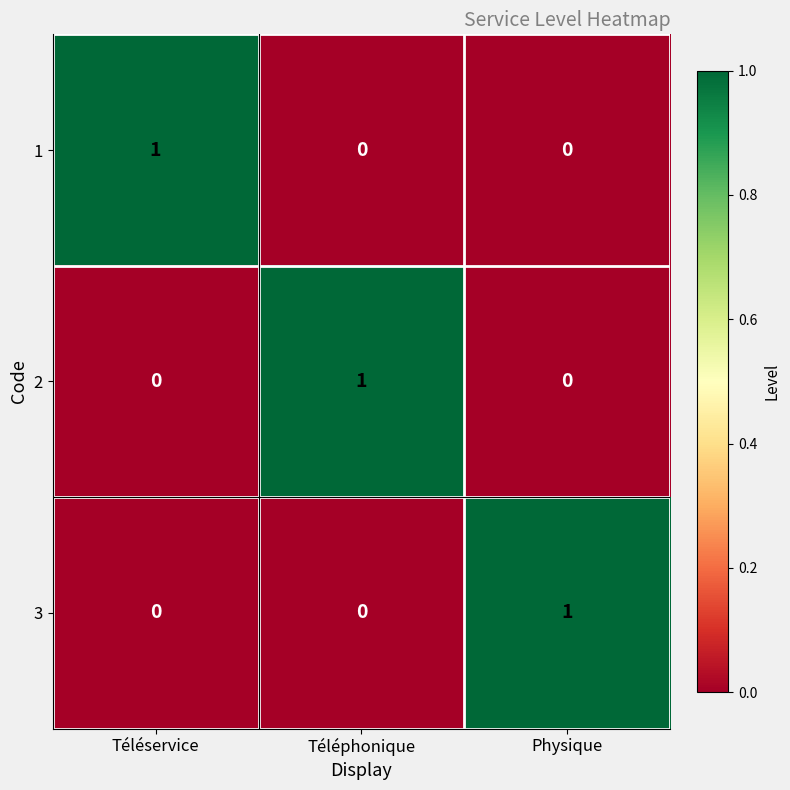

How many values in 3 are above zero?

1